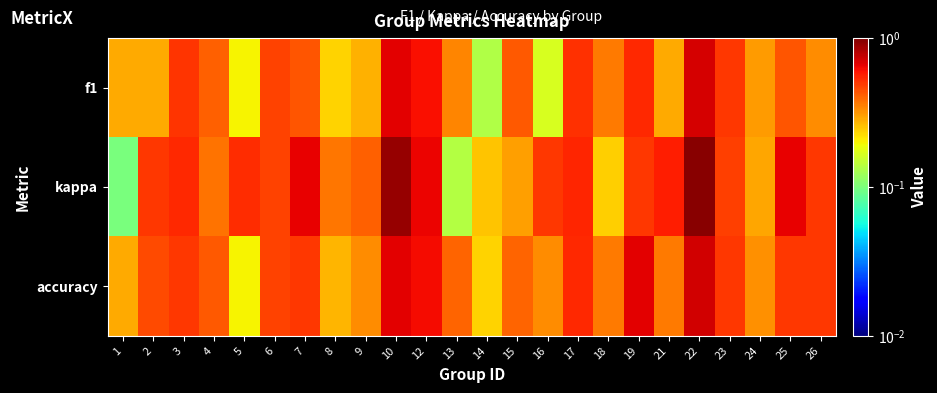

At 9, list the series in order from smallest to largest.

f1, accuracy, kappa